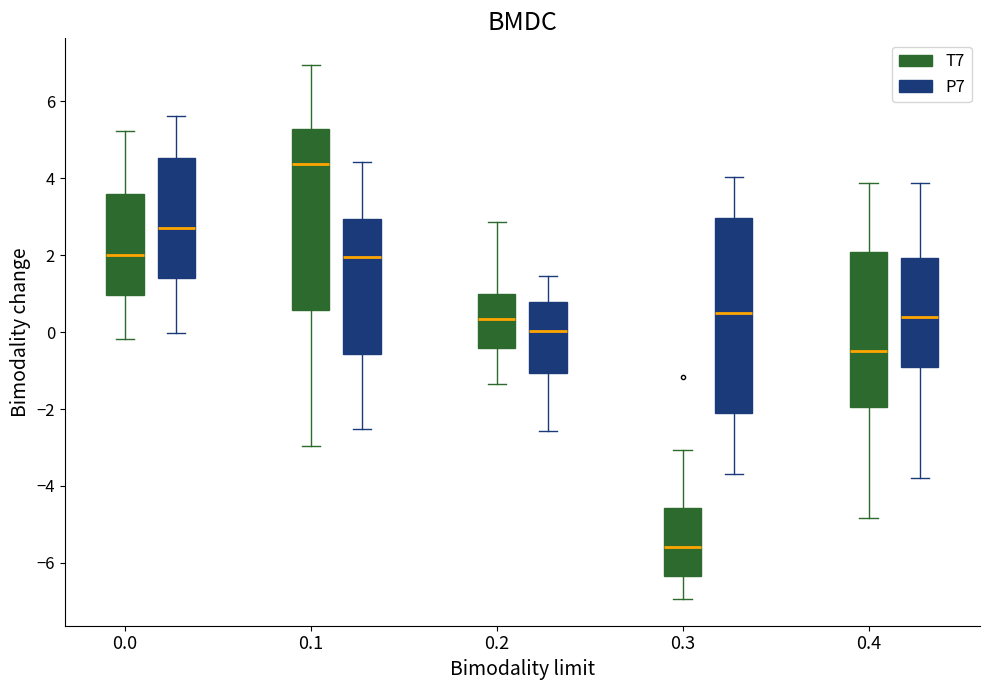

Comparing the boxes themselves (not the whiskers), which one is the tallest?

0.3 (P7)